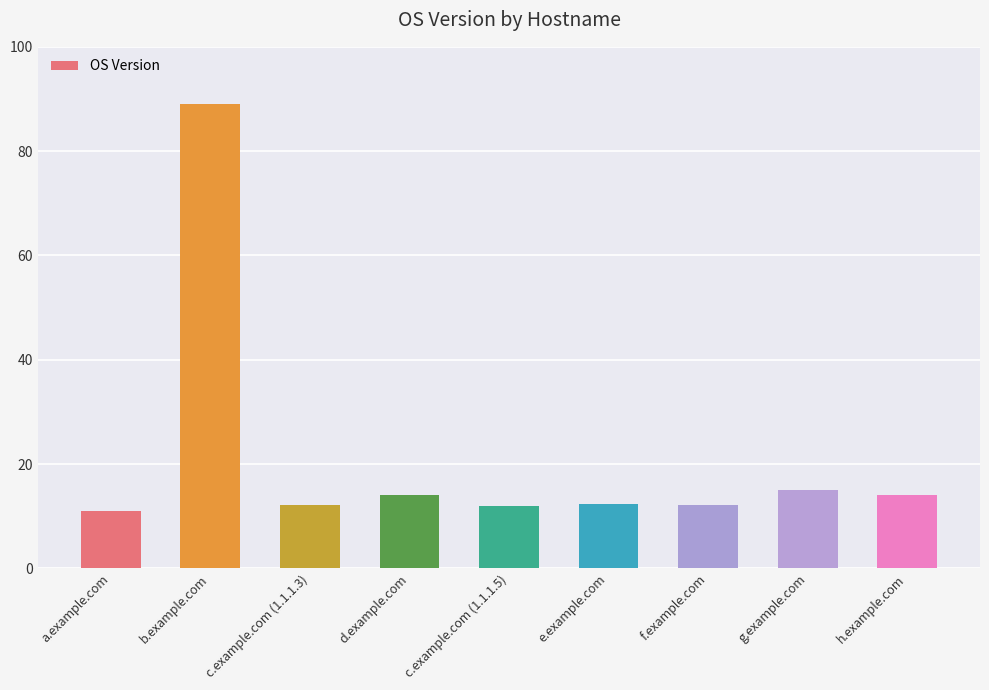

The chart shows a value of 12.2 at f.example.com. True or false?

True